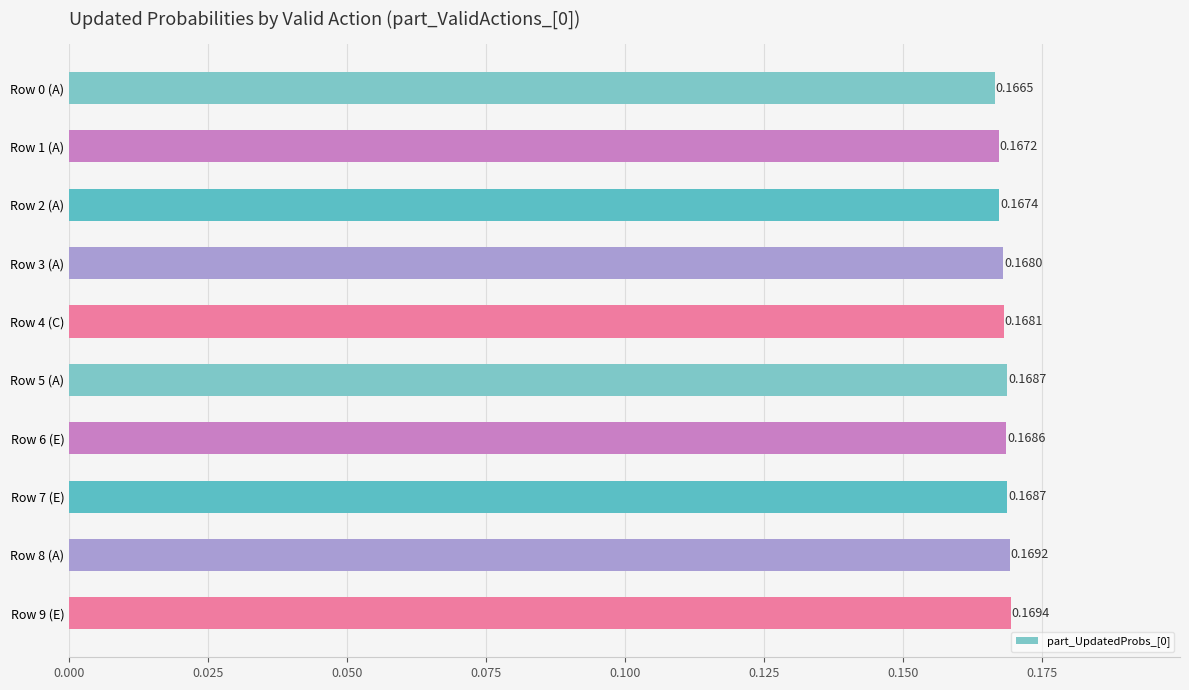

What is the sum of the values at Row 6 (E) and Row 5 (A)?

0.3